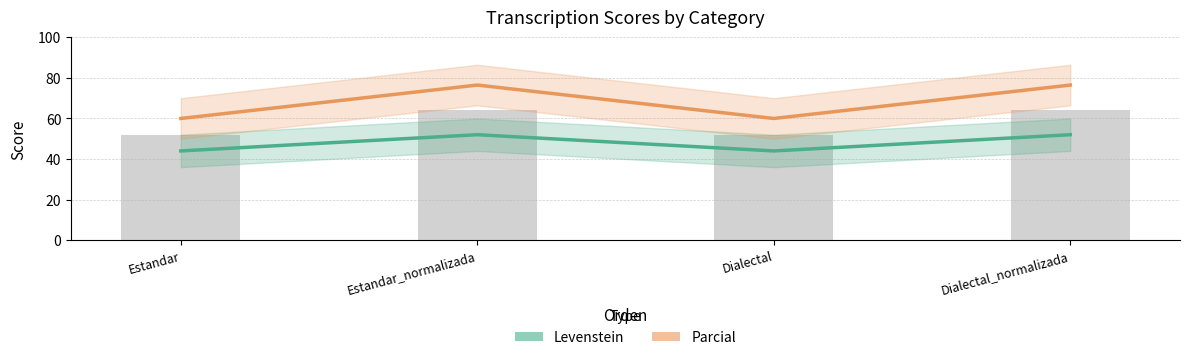

Reading left to right, transcribe all the data shown in this chart.

Levenstein: 44.0	52.0	44.0	52.0
Parcial: 60.0	76.5	60.0	76.5